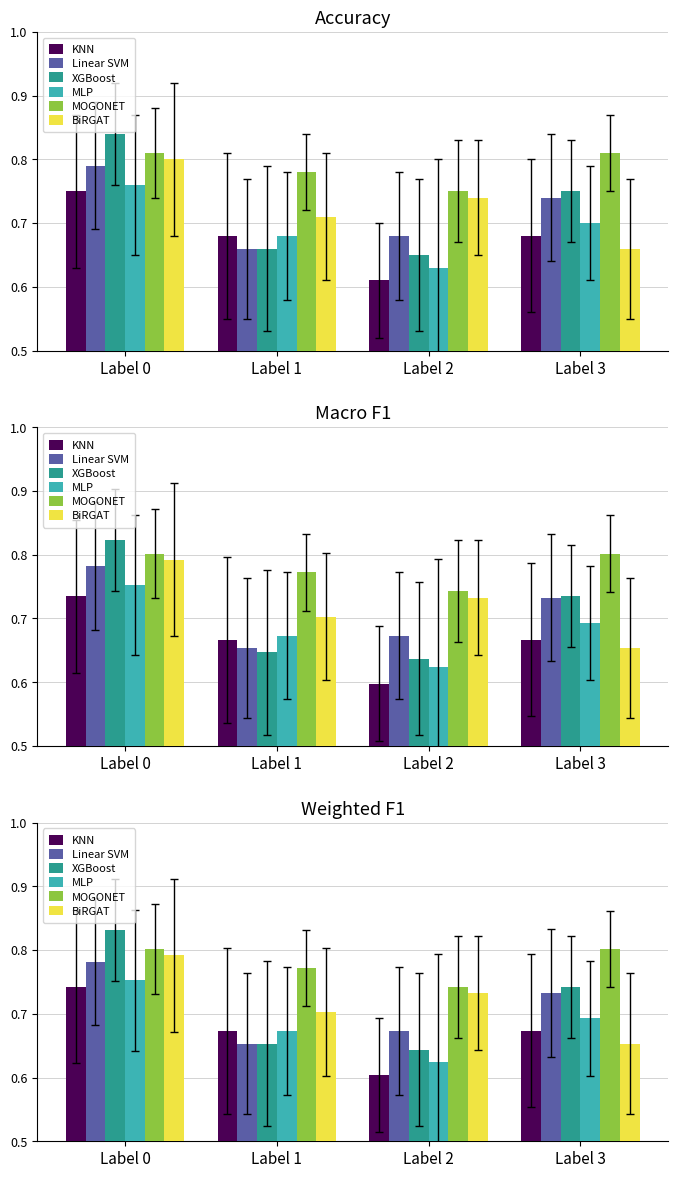

Are the bars horizontal?

No